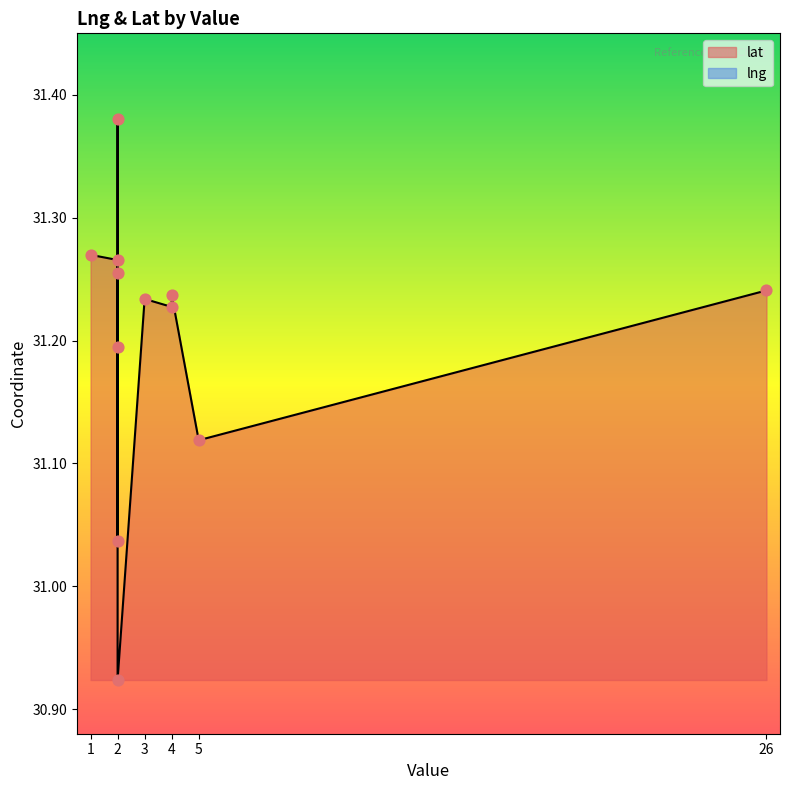

Which series contains the lowest Y value?

lat